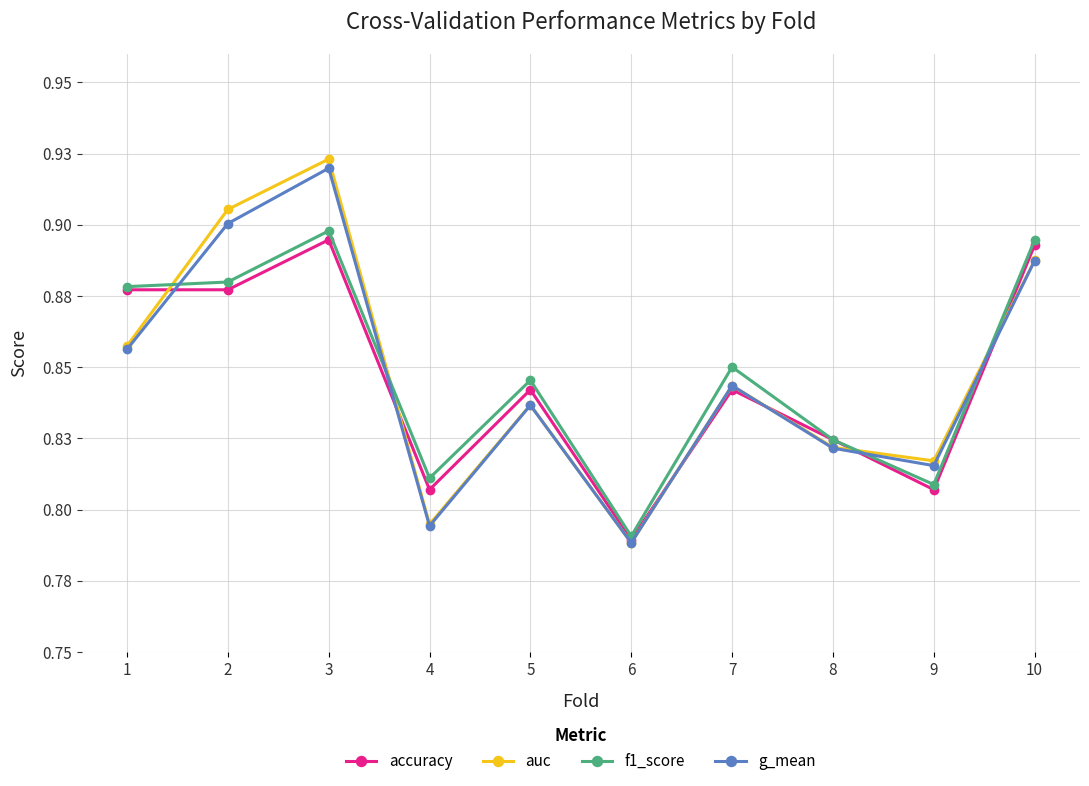

What are all the series names shown in the legend?

accuracy, auc, f1_score, g_mean